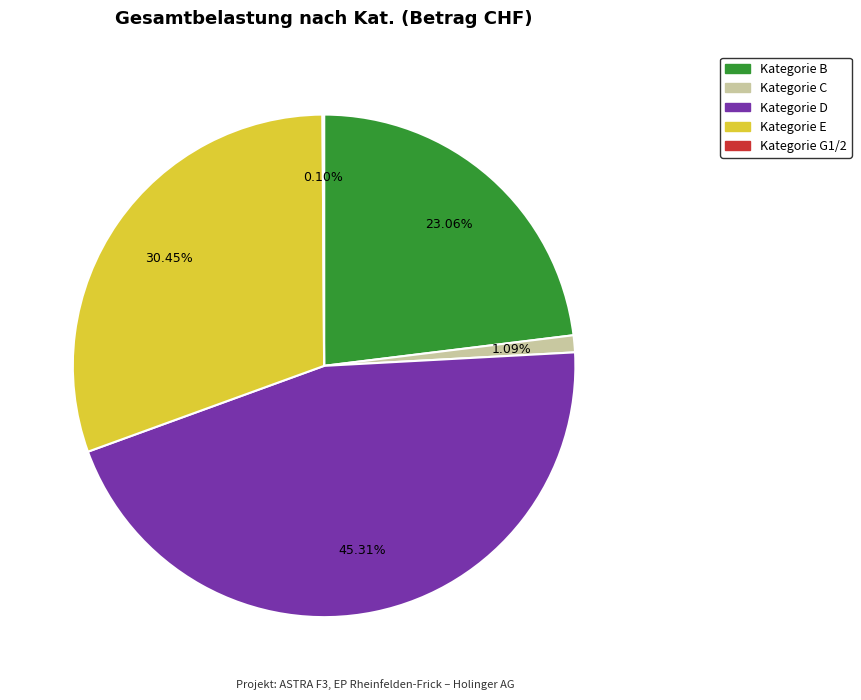

Does any single category account for the majority?

No